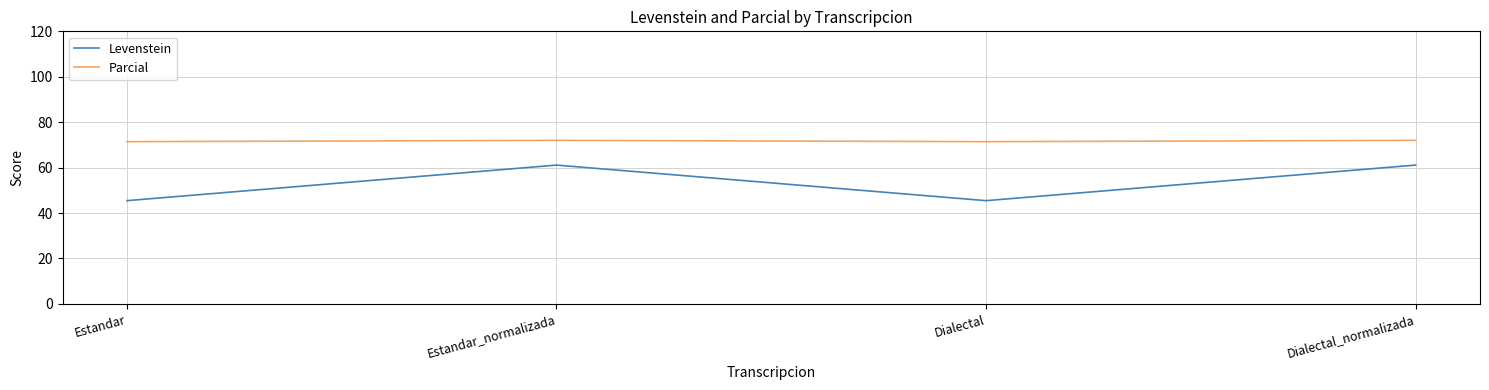

Is it true that Parcial equals 29.5 at Estandar?

False